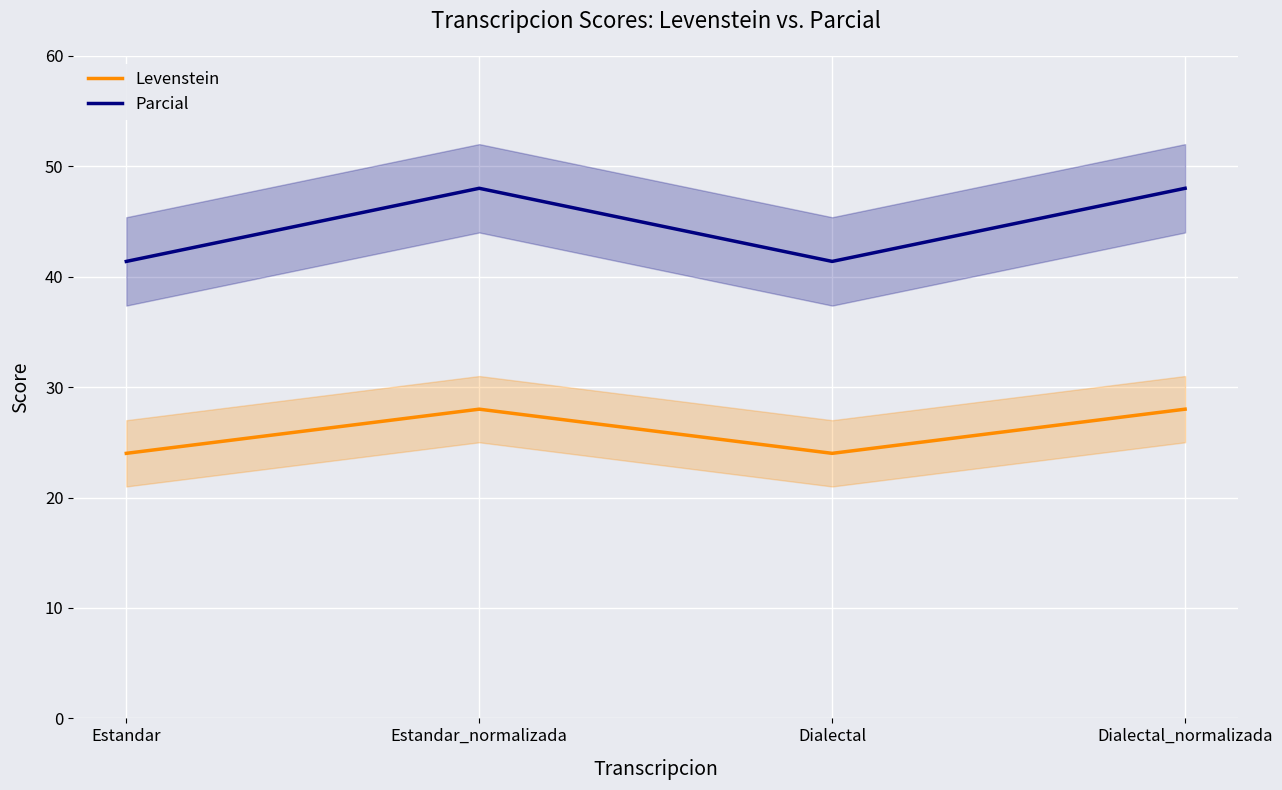

How many interior local valleys does the Levenstein series have?

1